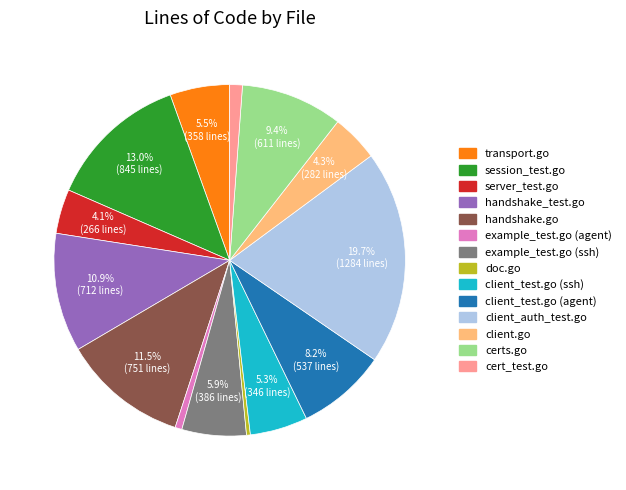

Count the number of slices in the pie.

14